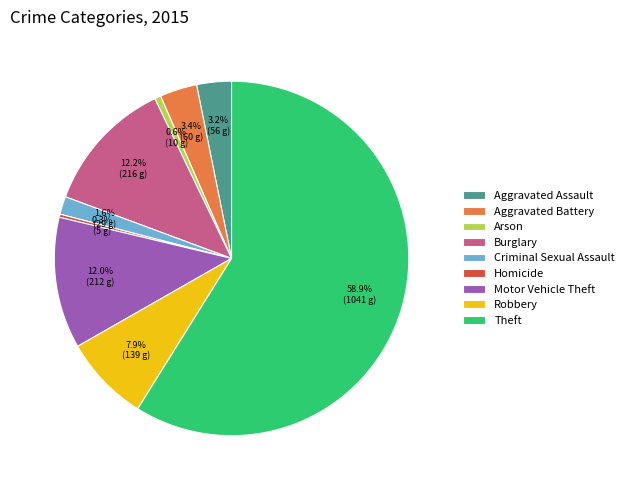

Combined, what portion of the pie is Arson and Motor Vehicle Theft?

12.6%